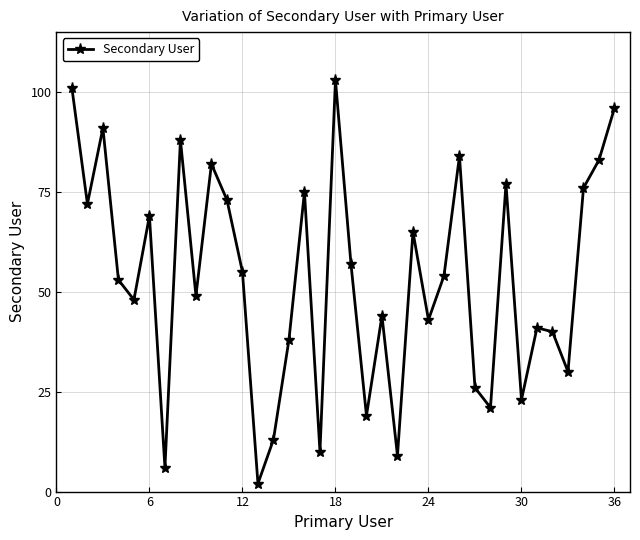

How many series are shown in this chart?

1